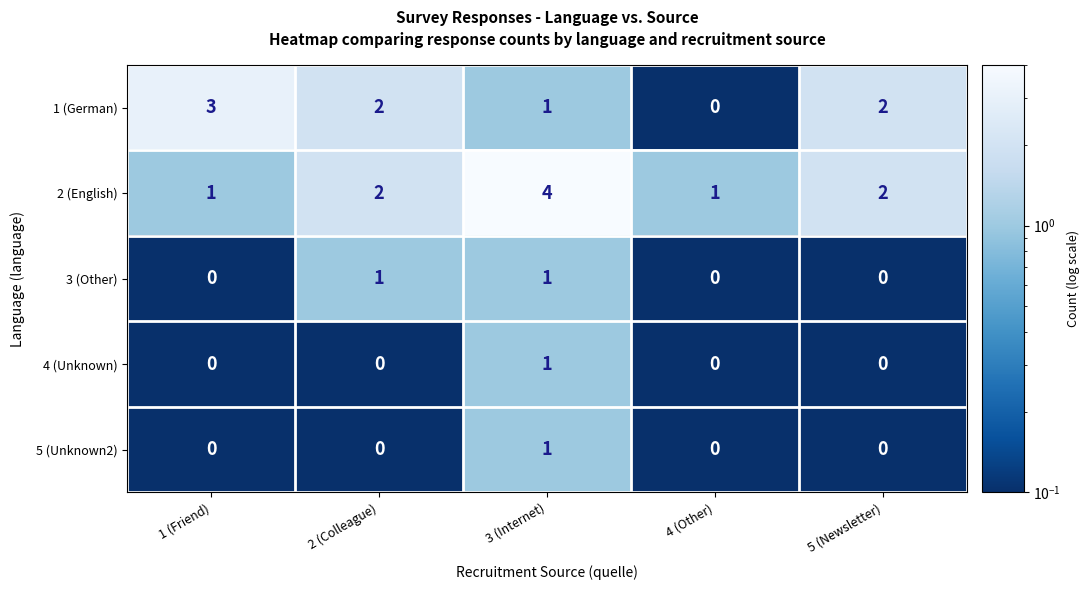

Reading left to right, what are all the values shown in this chart?

1 (German): 1 (Friend)=3	2 (Colleague)=2	3 (Internet)=1	4 (Other)=0	5 (Newsletter)=2
2 (English): 1 (Friend)=1	2 (Colleague)=2	3 (Internet)=4	4 (Other)=1	5 (Newsletter)=2
3 (Other): 1 (Friend)=0	2 (Colleague)=1	3 (Internet)=1	4 (Other)=0	5 (Newsletter)=0
4 (Unknown): 1 (Friend)=0	2 (Colleague)=0	3 (Internet)=1	4 (Other)=0	5 (Newsletter)=0
5 (Unknown2): 1 (Friend)=0	2 (Colleague)=0	3 (Internet)=1	4 (Other)=0	5 (Newsletter)=0